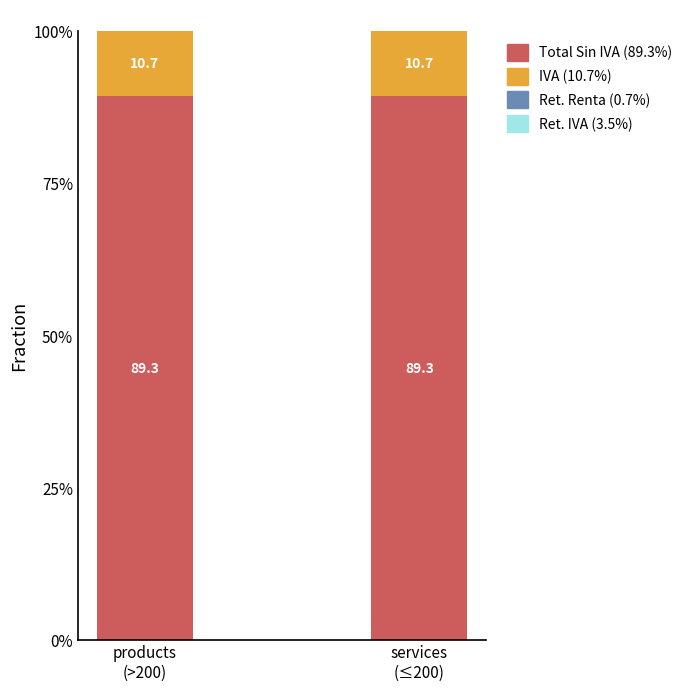

What is the lowest value of the IVA series?

10.7